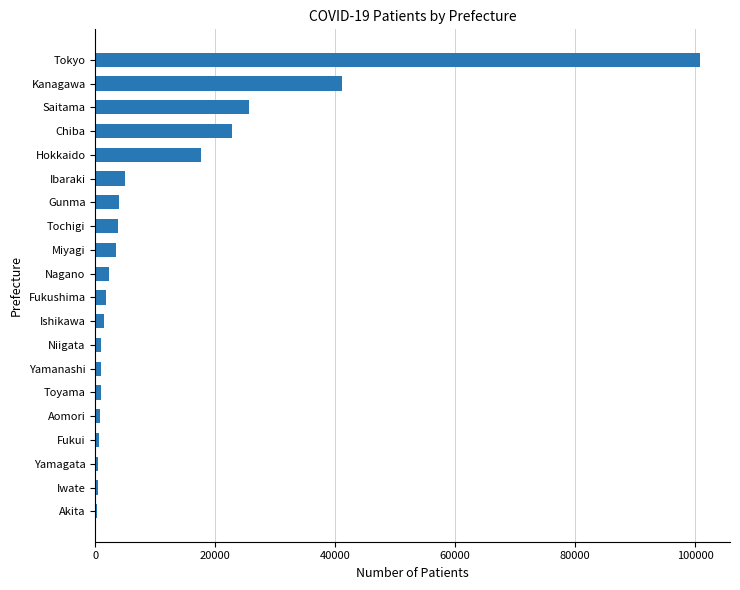

Between Chiba and Kanagawa, which is larger?

Kanagawa